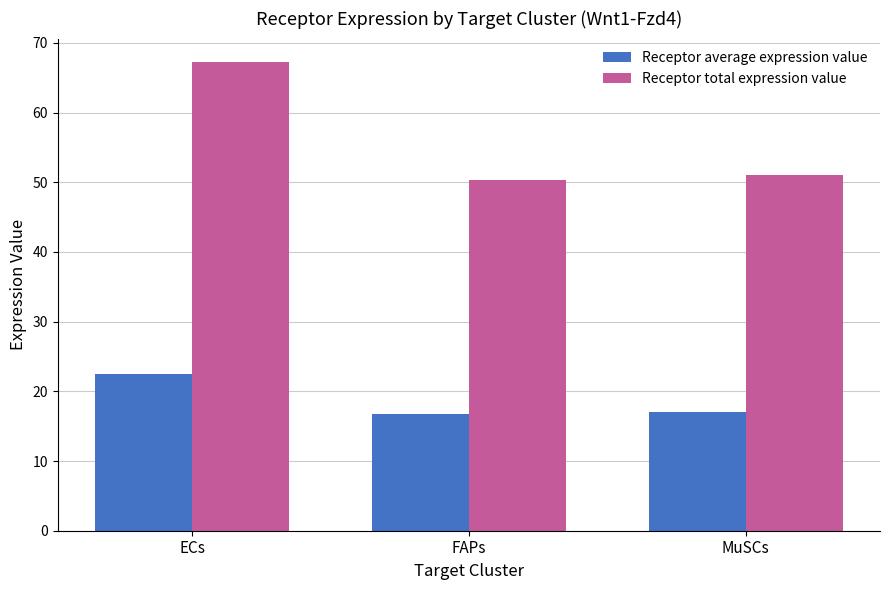

What is the sum of the Receptor total expression value values at ECs and MuSCs?

118.3